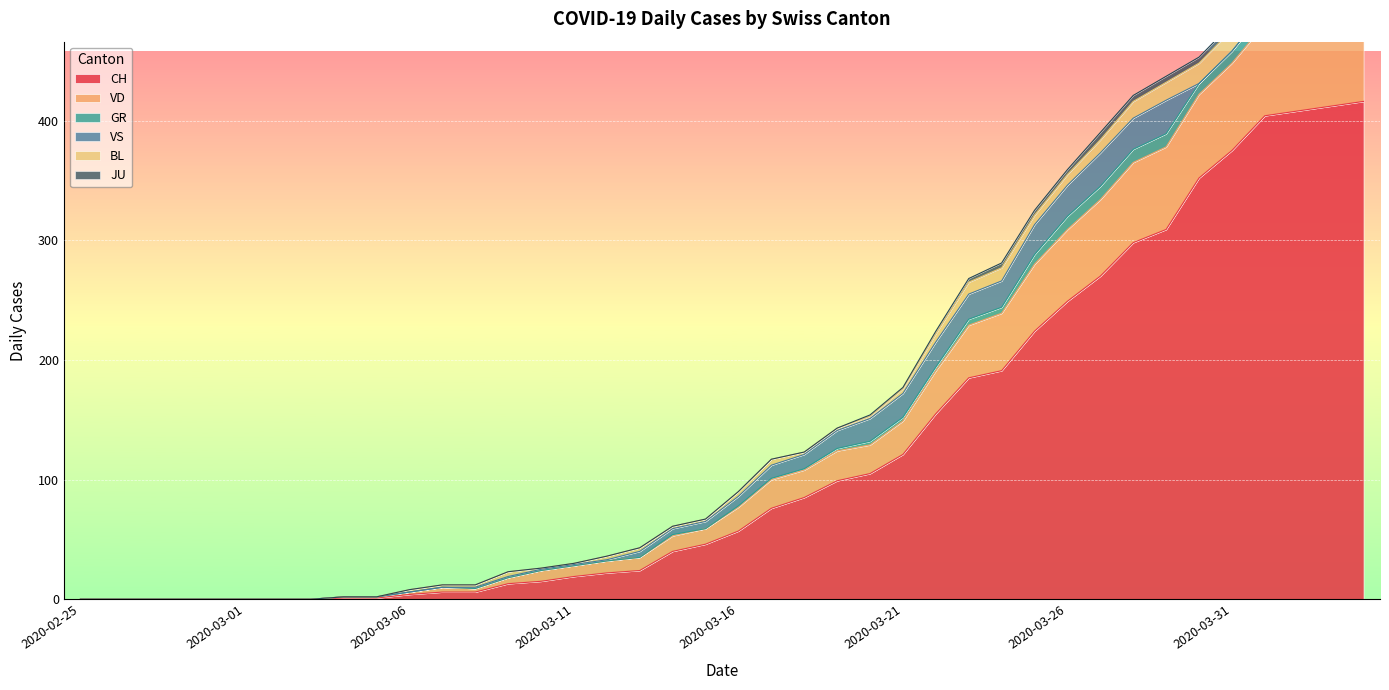

How many lines are shown in the chart?

6